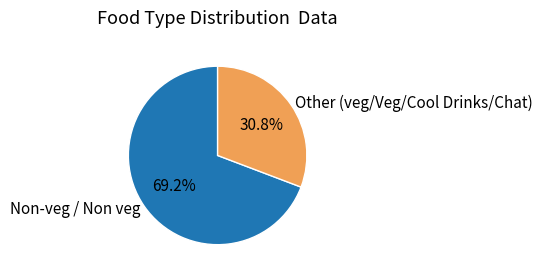

How much of the chart is everything except Other (veg/Veg/Cool Drinks/Chat)?

69.2%